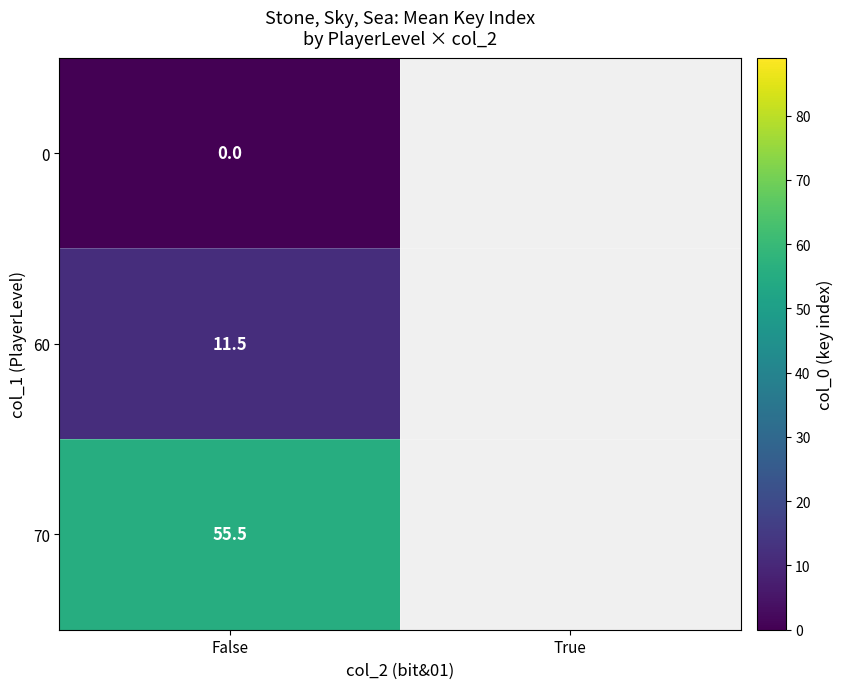

Is the value of 70 at False greater than the value of 0 at False?

Yes